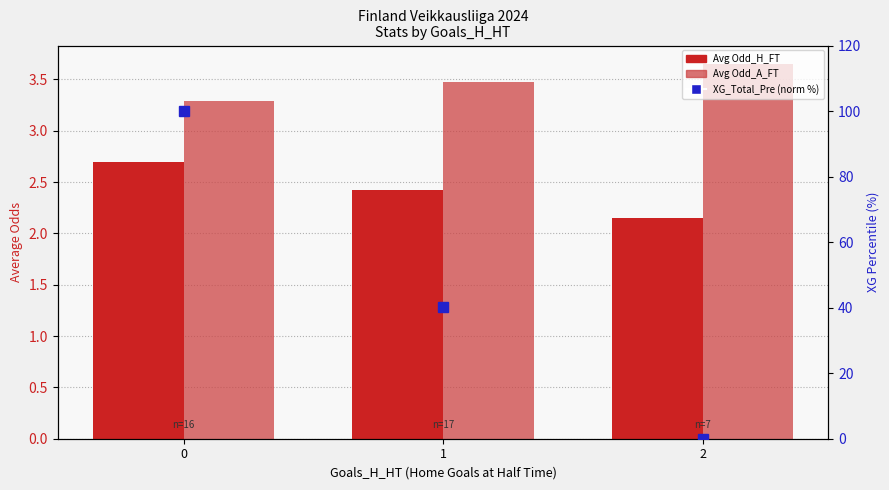

What is the difference between the highest and lowest values at 0?

97.3